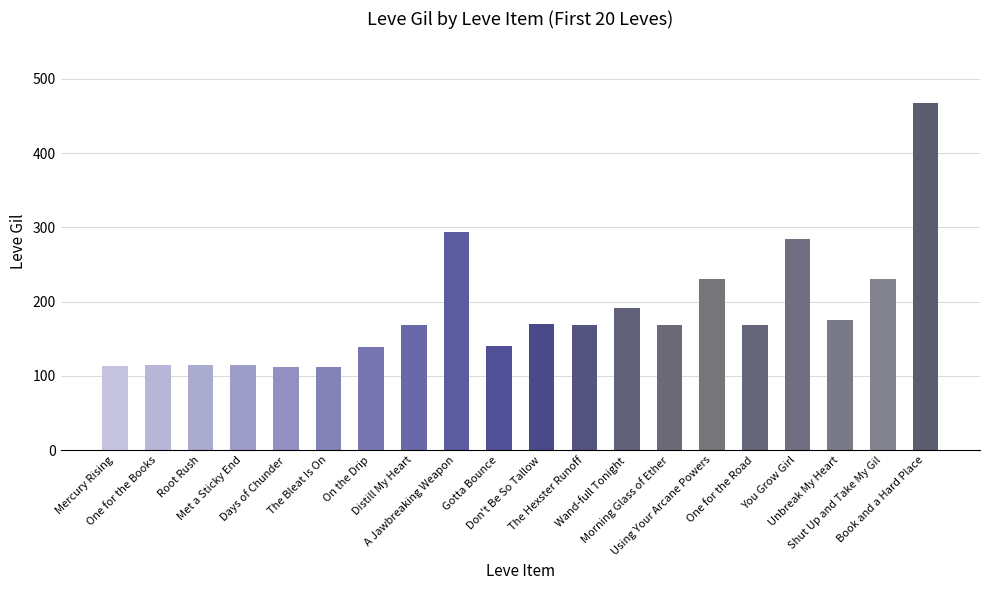

What is the value of the 15th bar from the left?

230